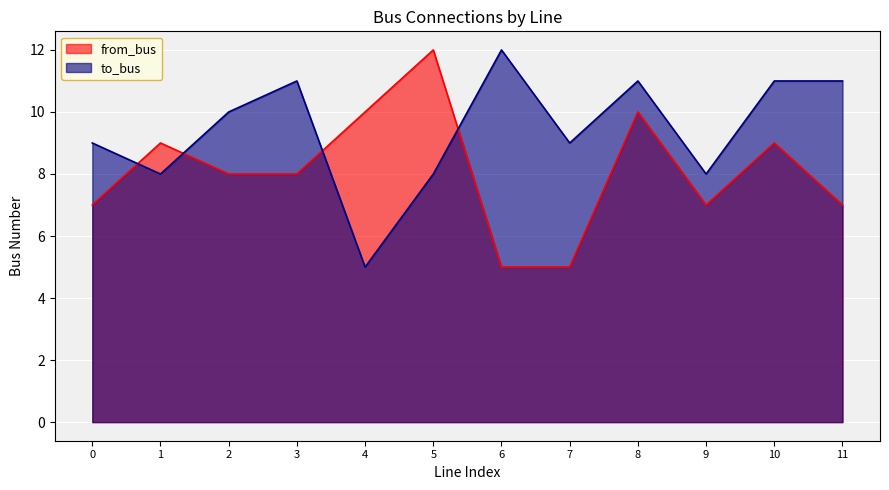

Which series changed the most between 5 and 6?

from_bus